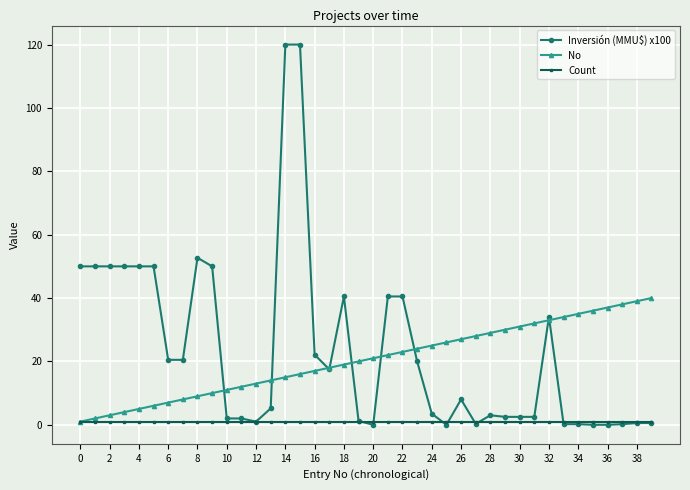

What is the value of the Inversión (MMU$) x100 point at the 16th from the left?

120.0